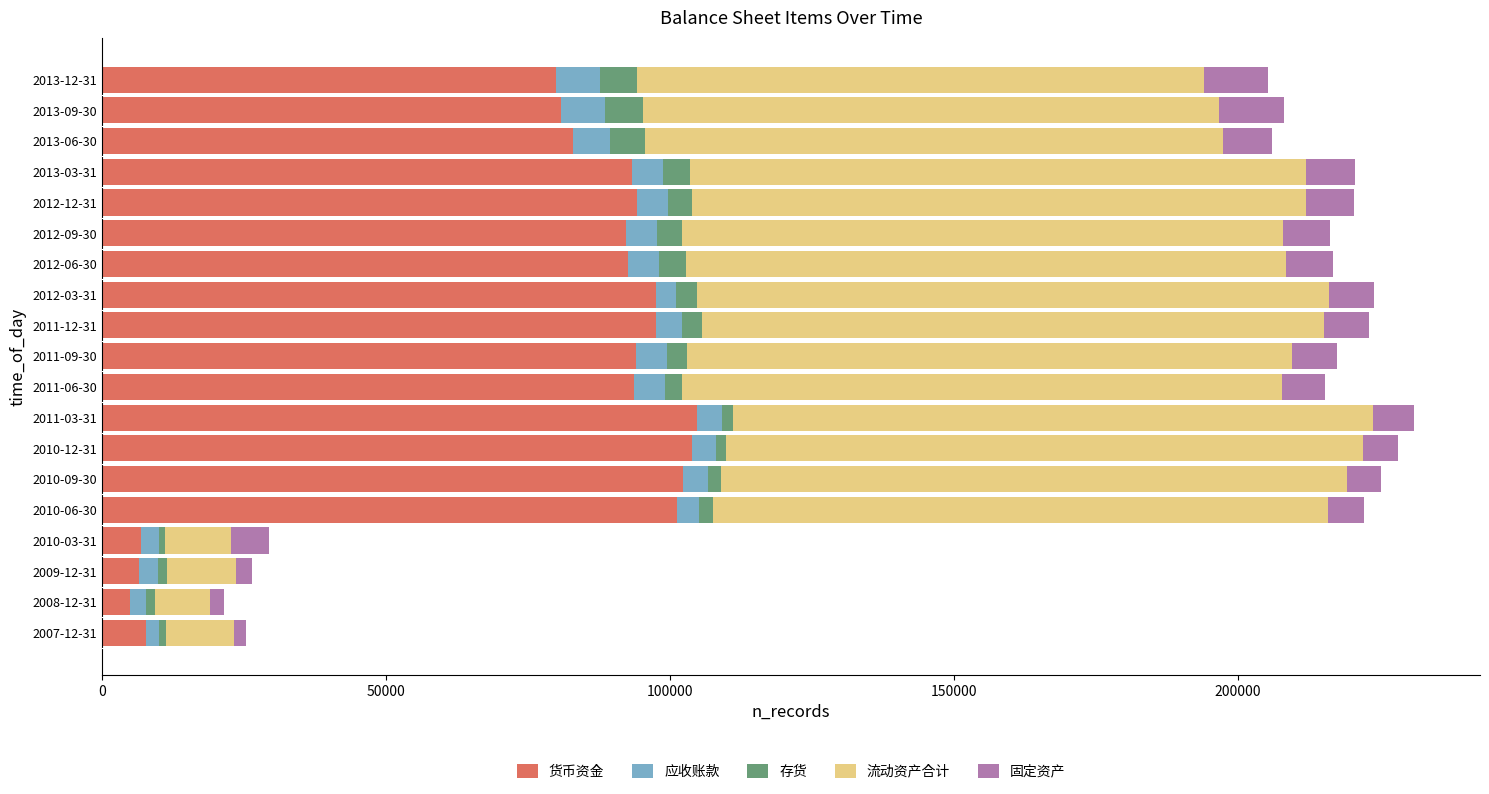

What is the difference between the maximum and minimum values in the 货币资金 series?

99850